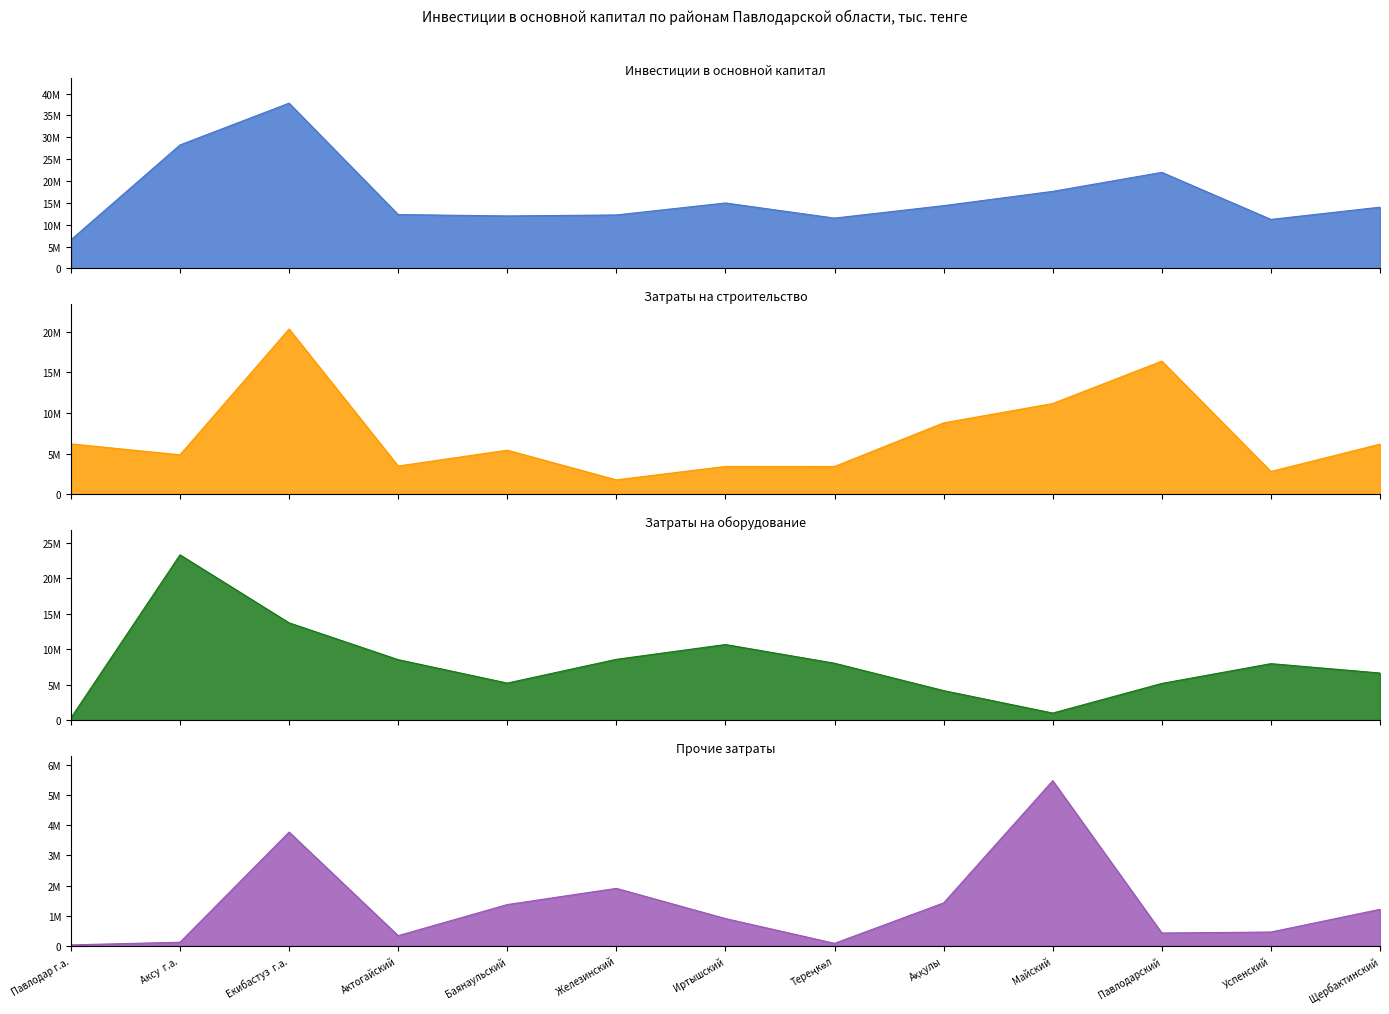

True or false: Инвестиции в основной капитал and Затраты на оборудование cross at least once.

False